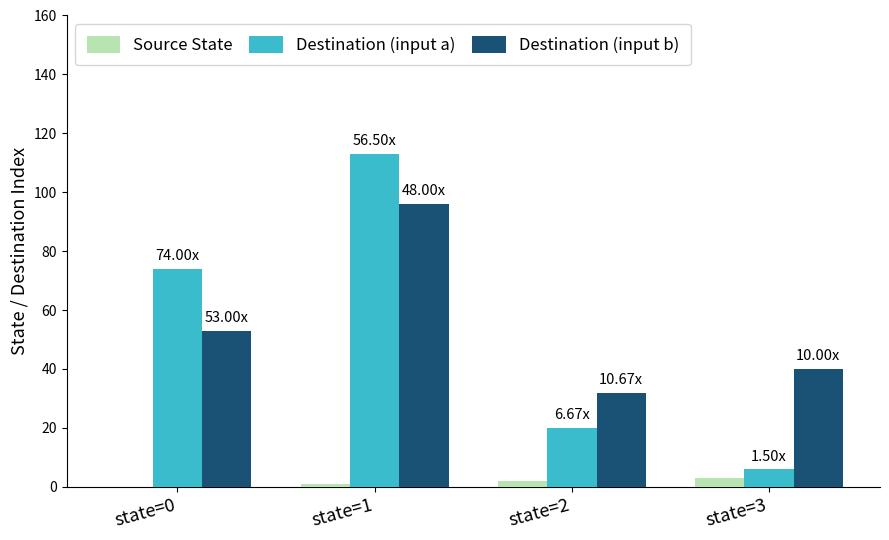

Reading right to left, transcribe all the data shown in this chart.

Source State: state=3=3	state=2=2	state=1=1	state=0=0
Destination (input a): state=3=6	state=2=20	state=1=113	state=0=74
Destination (input b): state=3=40	state=2=32	state=1=96	state=0=53